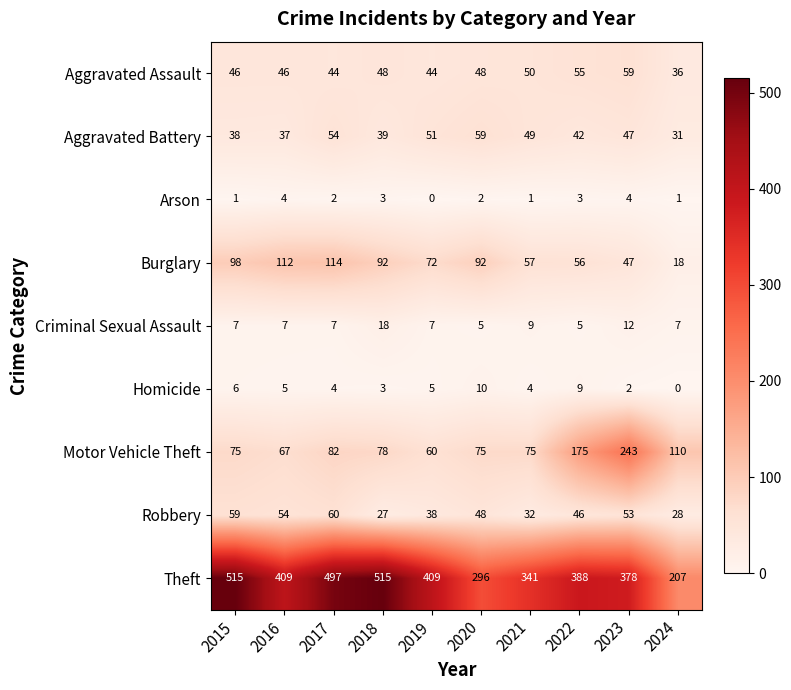

What is the difference between the second highest and minimum values in the Robbery series?

32